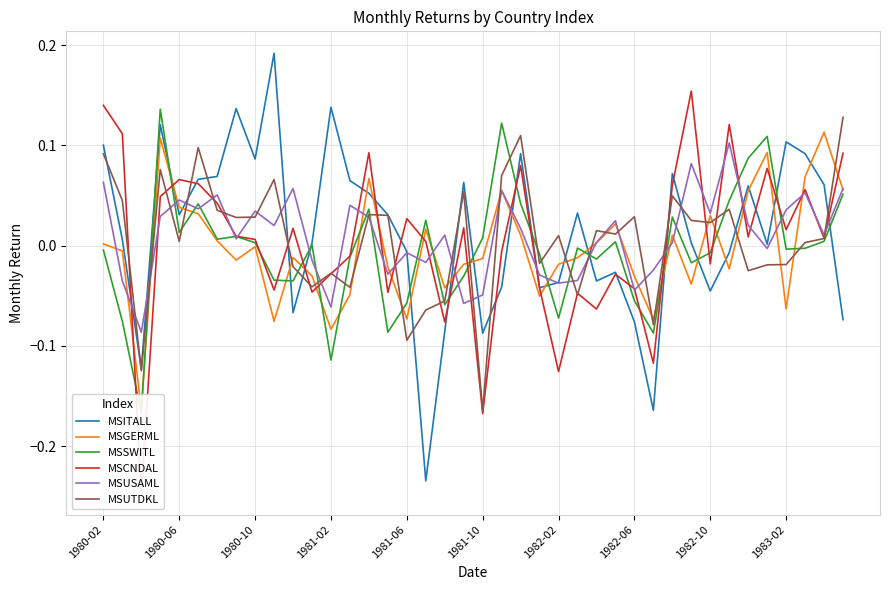

At which label does MSUTDKL reach its minimum?

1981-10